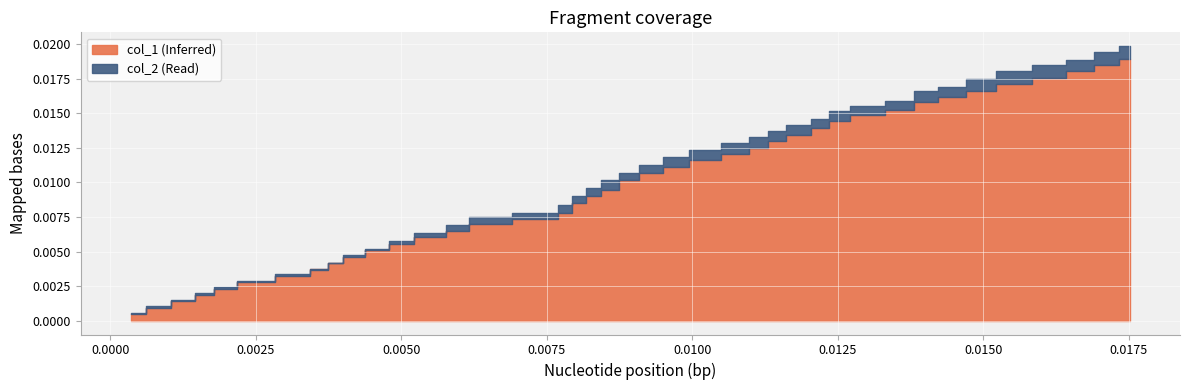

Rank the categories by col_1 value from lowest to highest.

0, 1, 2, 3, 4, 5, 6, 7, 8, 9, 10, 11, 12, 13, 14, 15, 16, 17, 18, 19, 20, 21, 22, 23, 24, 25, 26, 27, 28, 29, 30, 31, 32, 33, 34, 35, 36, 37, 38, 39